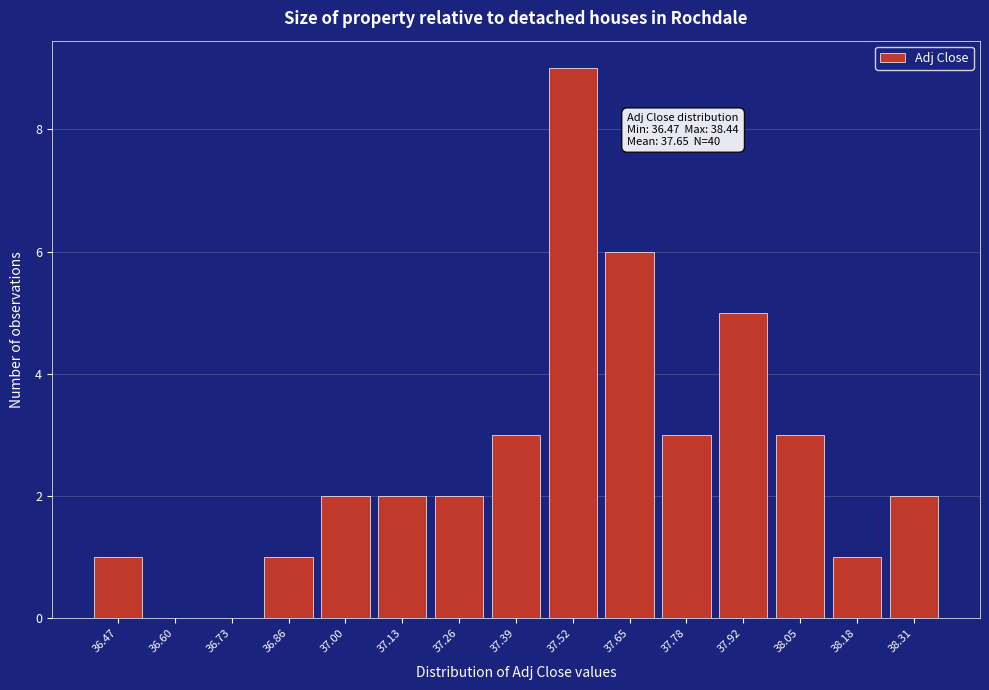

Reading right to left, list all the values displayed in this chart.

38.31=2	38.18=1	38.05=3	37.92=5	37.78=3	37.65=6	37.52=9	37.39=3	37.26=2	37.13=2	37.00=2	36.86=1	36.73=0	36.60=0	36.47=1